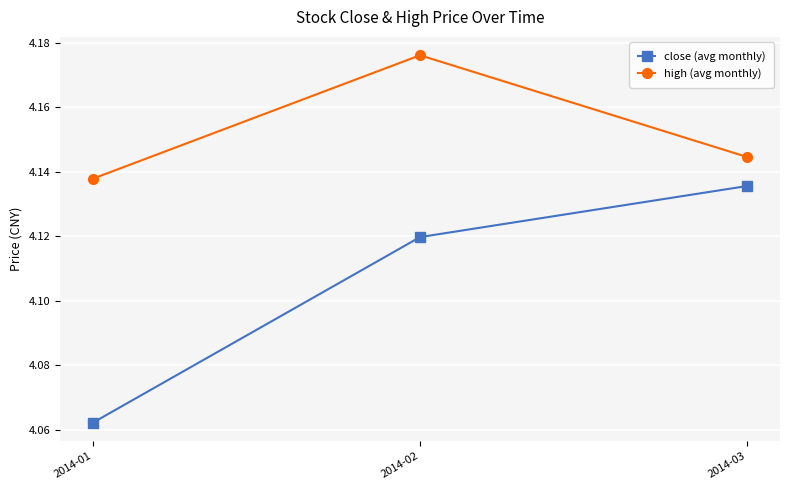

How many high (avg monthly) values are between 4 and 5?

3